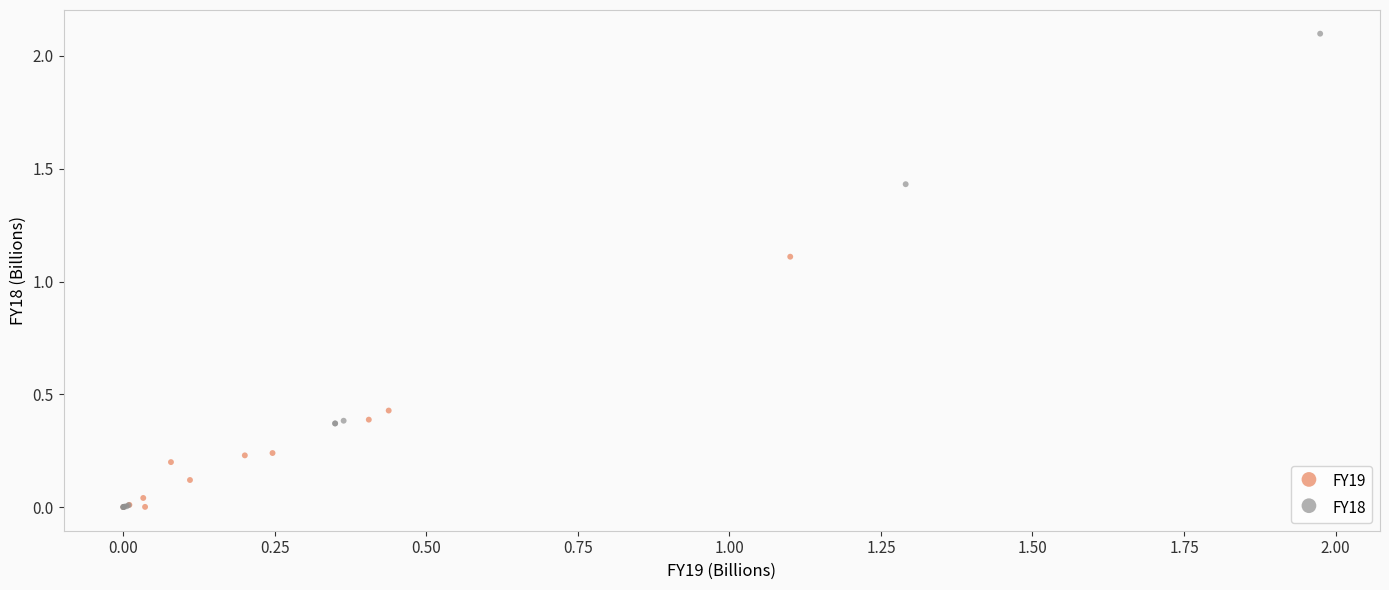

Which series reaches the maximum Y coordinate?

FY18